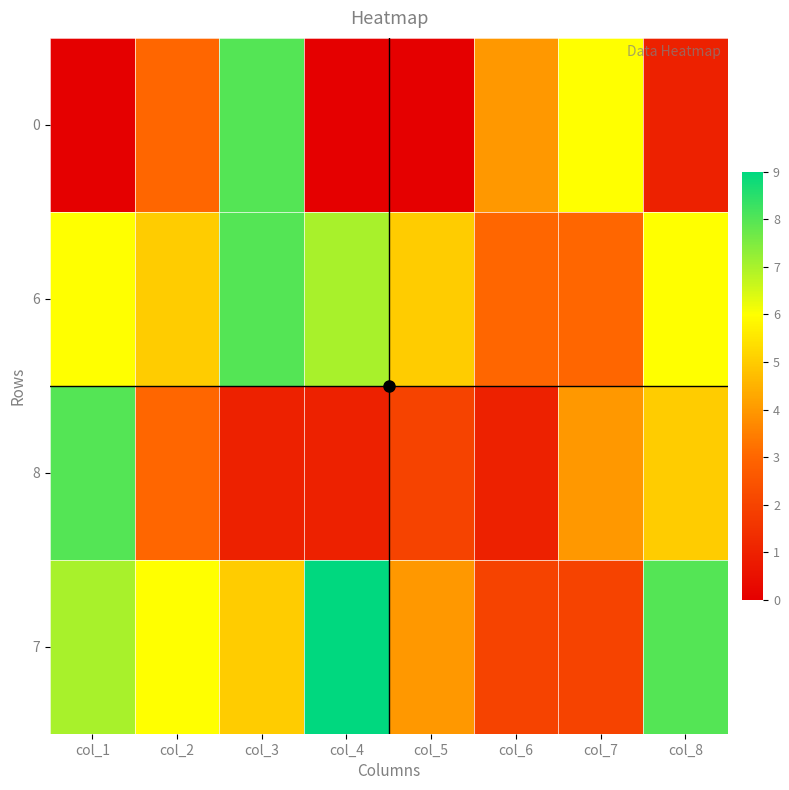

How many categories are shown in the chart?

8